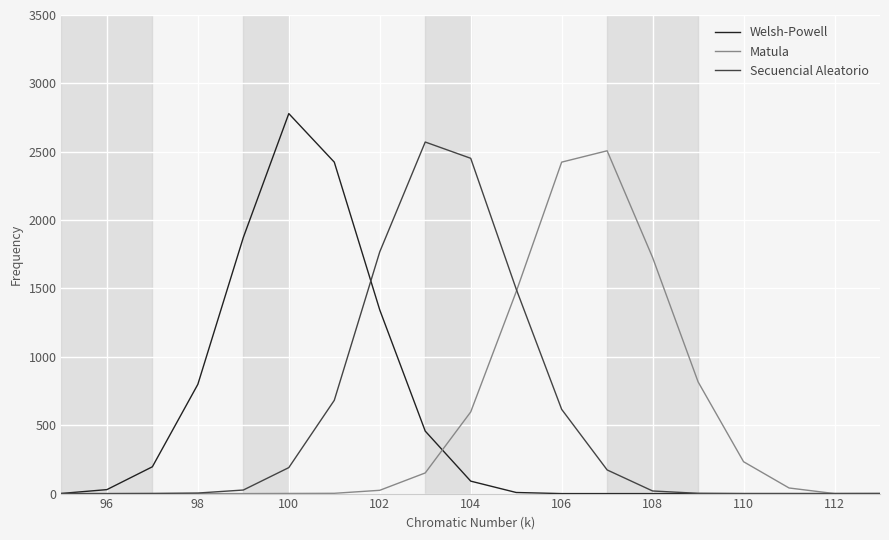

How many lines are shown in the chart?

3